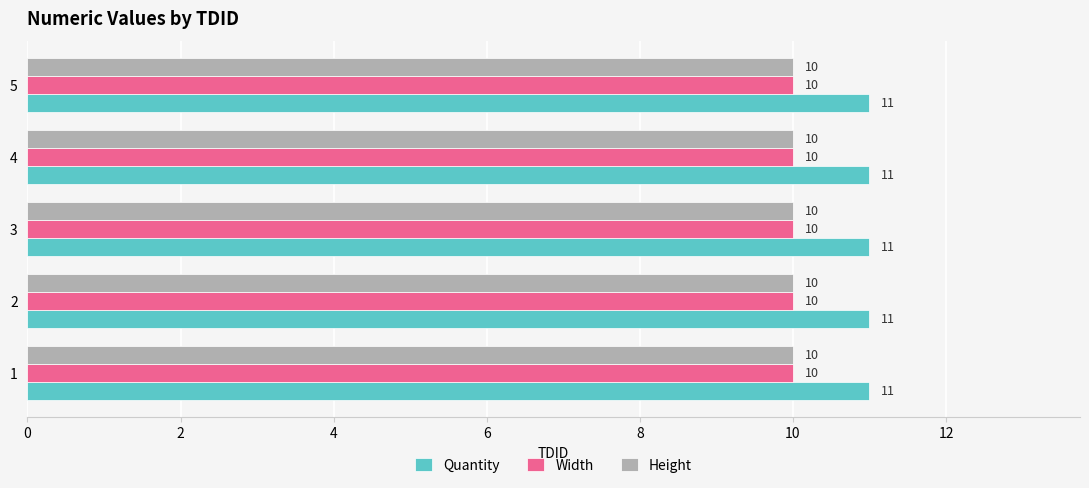

True or false: Width has a value of 10 at 4.

True